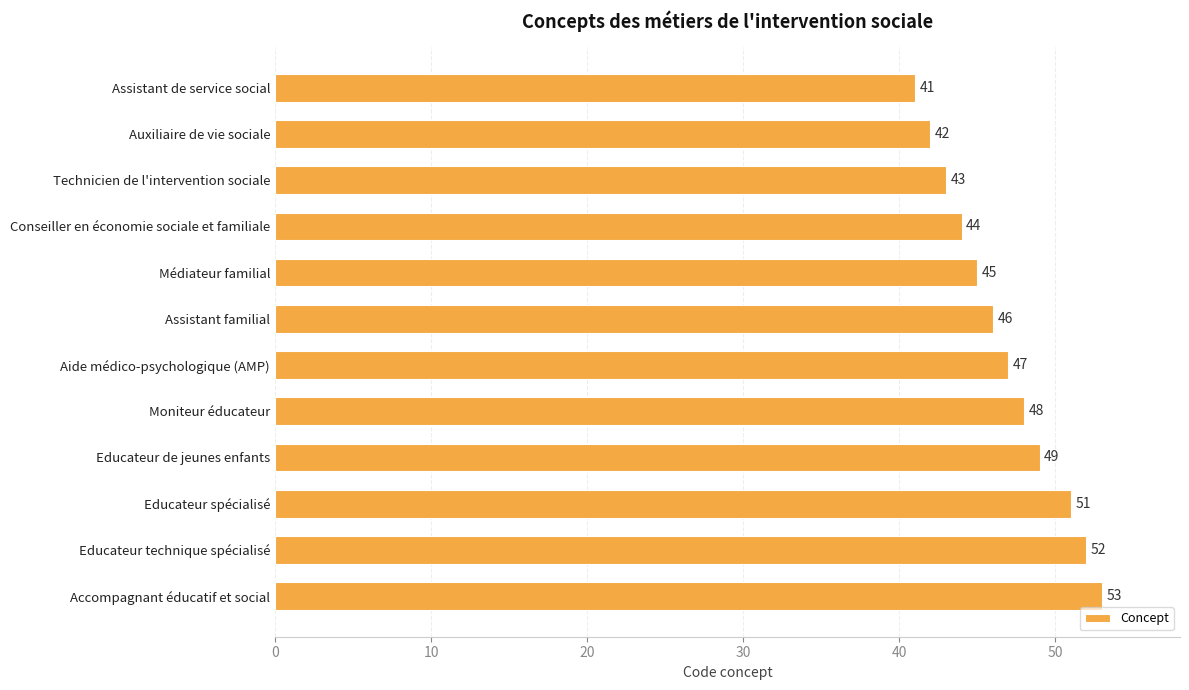

Which category has the highest value across all series?

Accompagnant éducatif et social